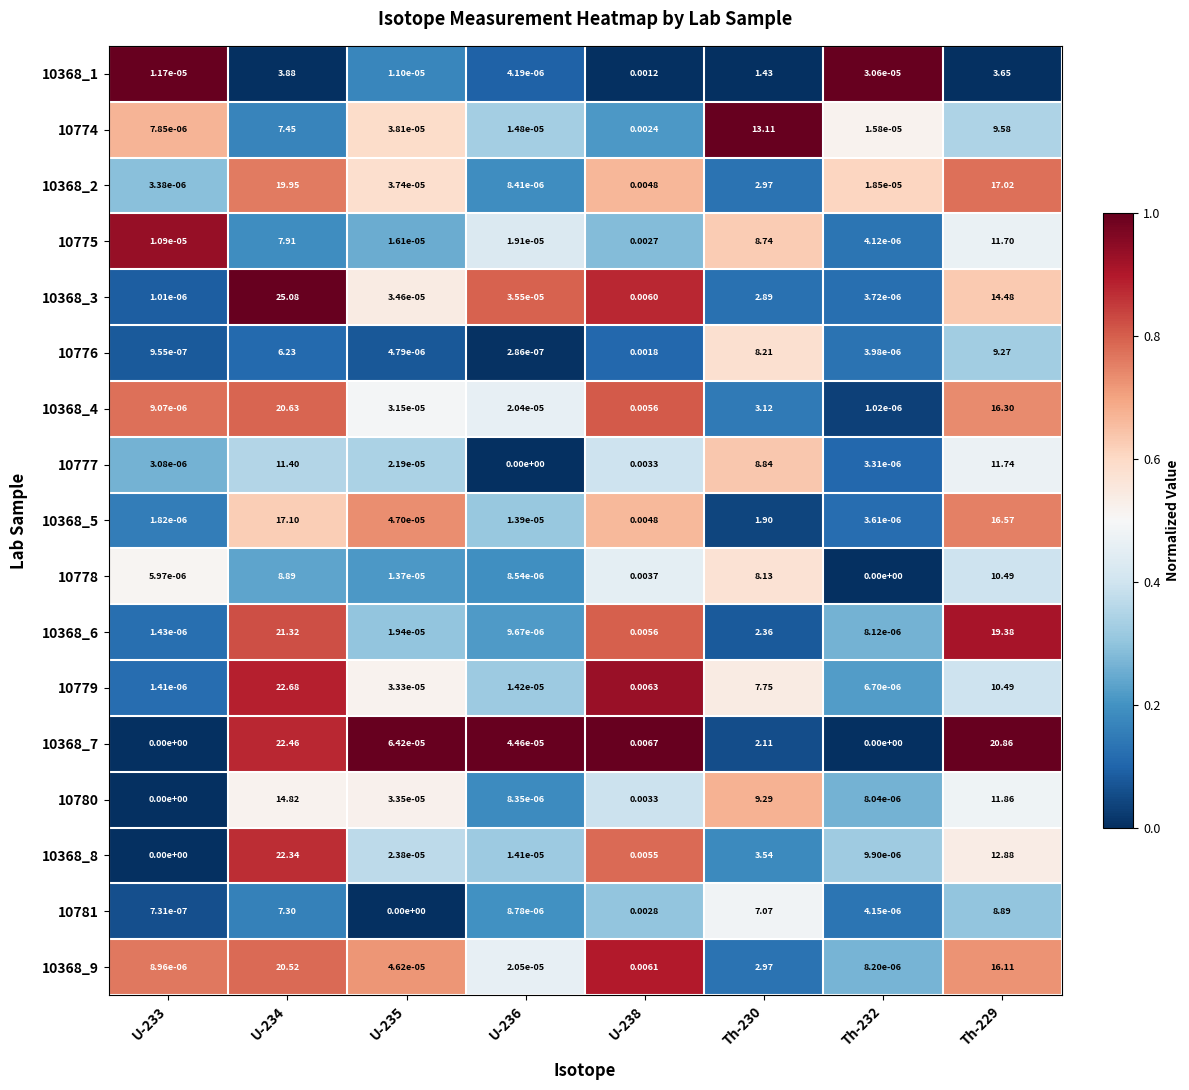

Between U-236 and Th-232, which series saw the biggest shift?

10368_7